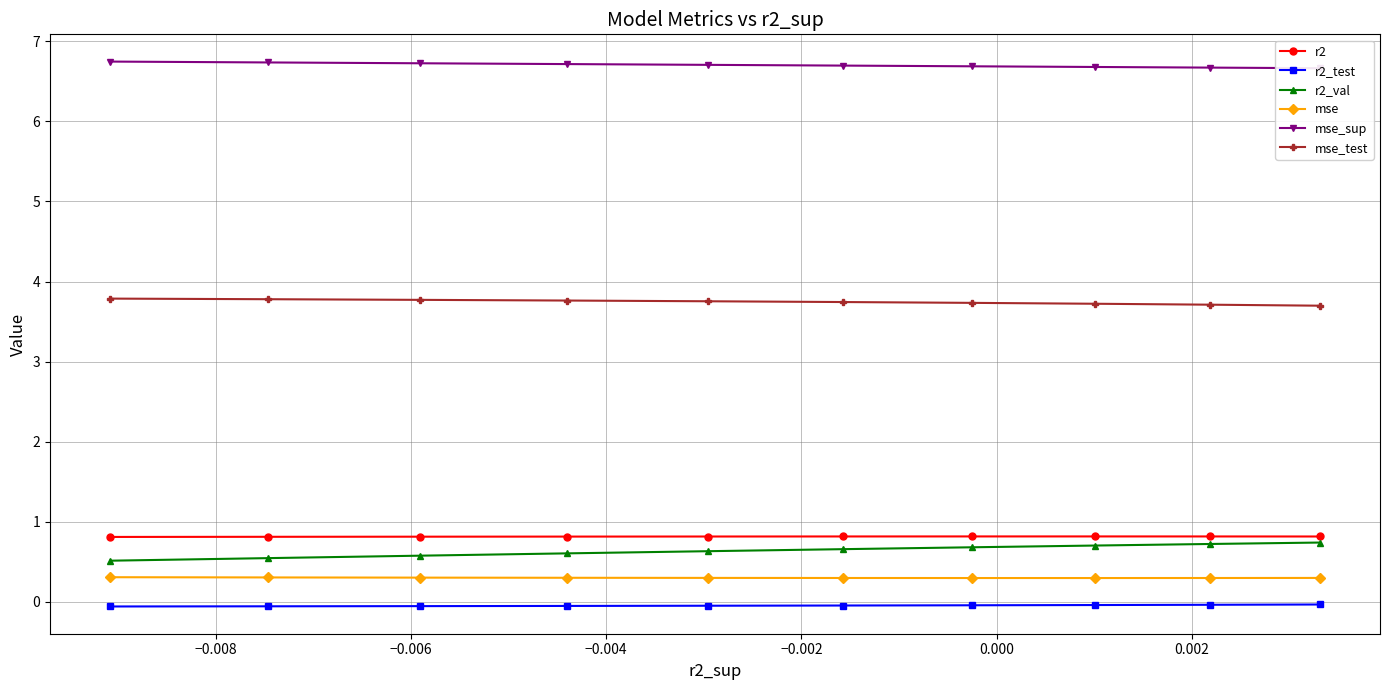

True or false: mse_test has more than 0 interior local peaks.

False